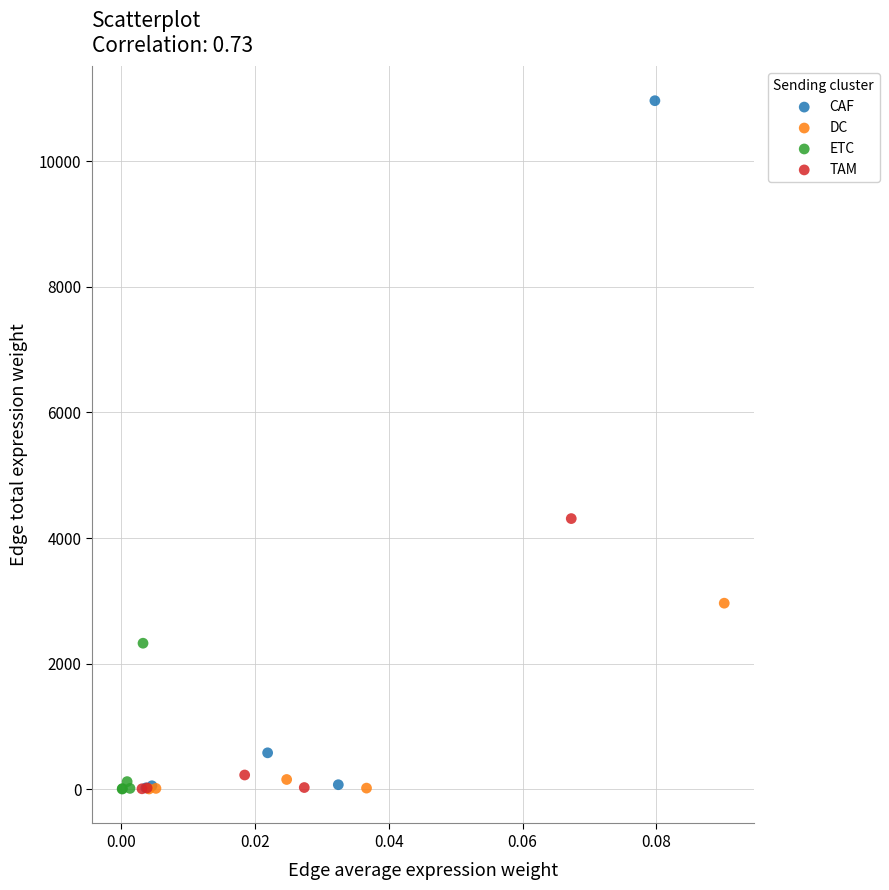

Which series has the largest Y range (max minus min)?

CAF